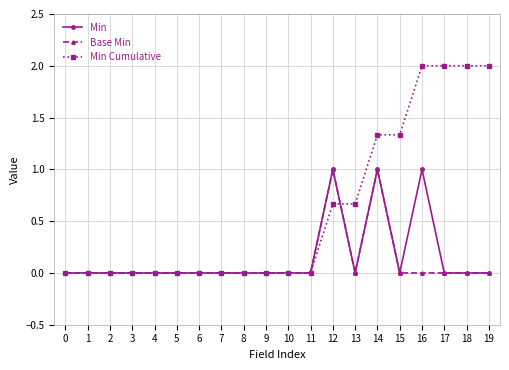

What is the maximum value shown in the chart?

2.0